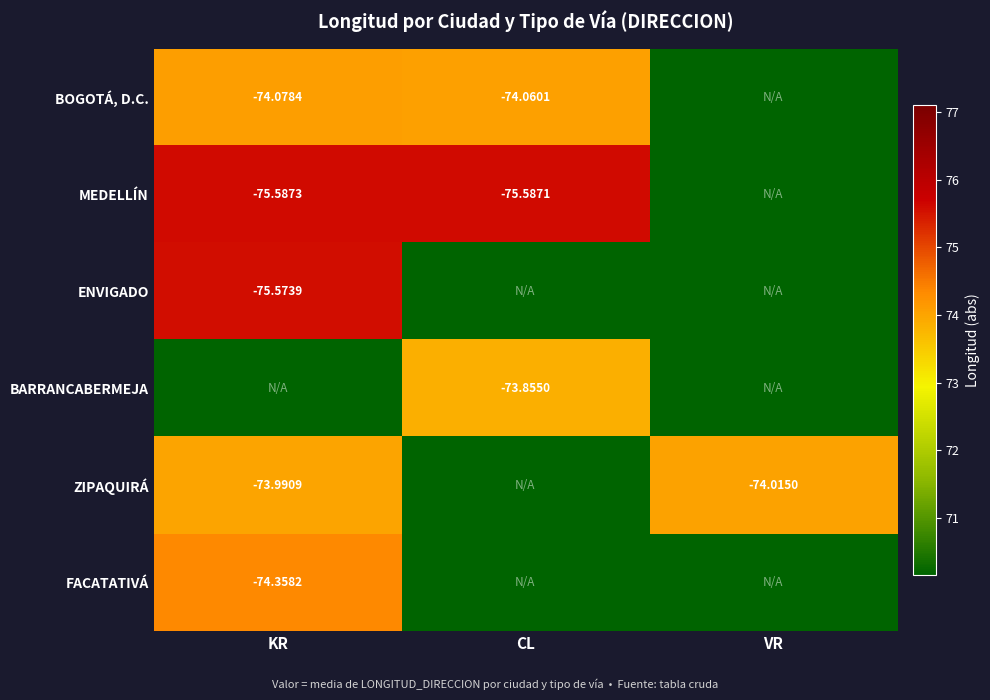

How many data points in MEDELLÍN are above 75?

2